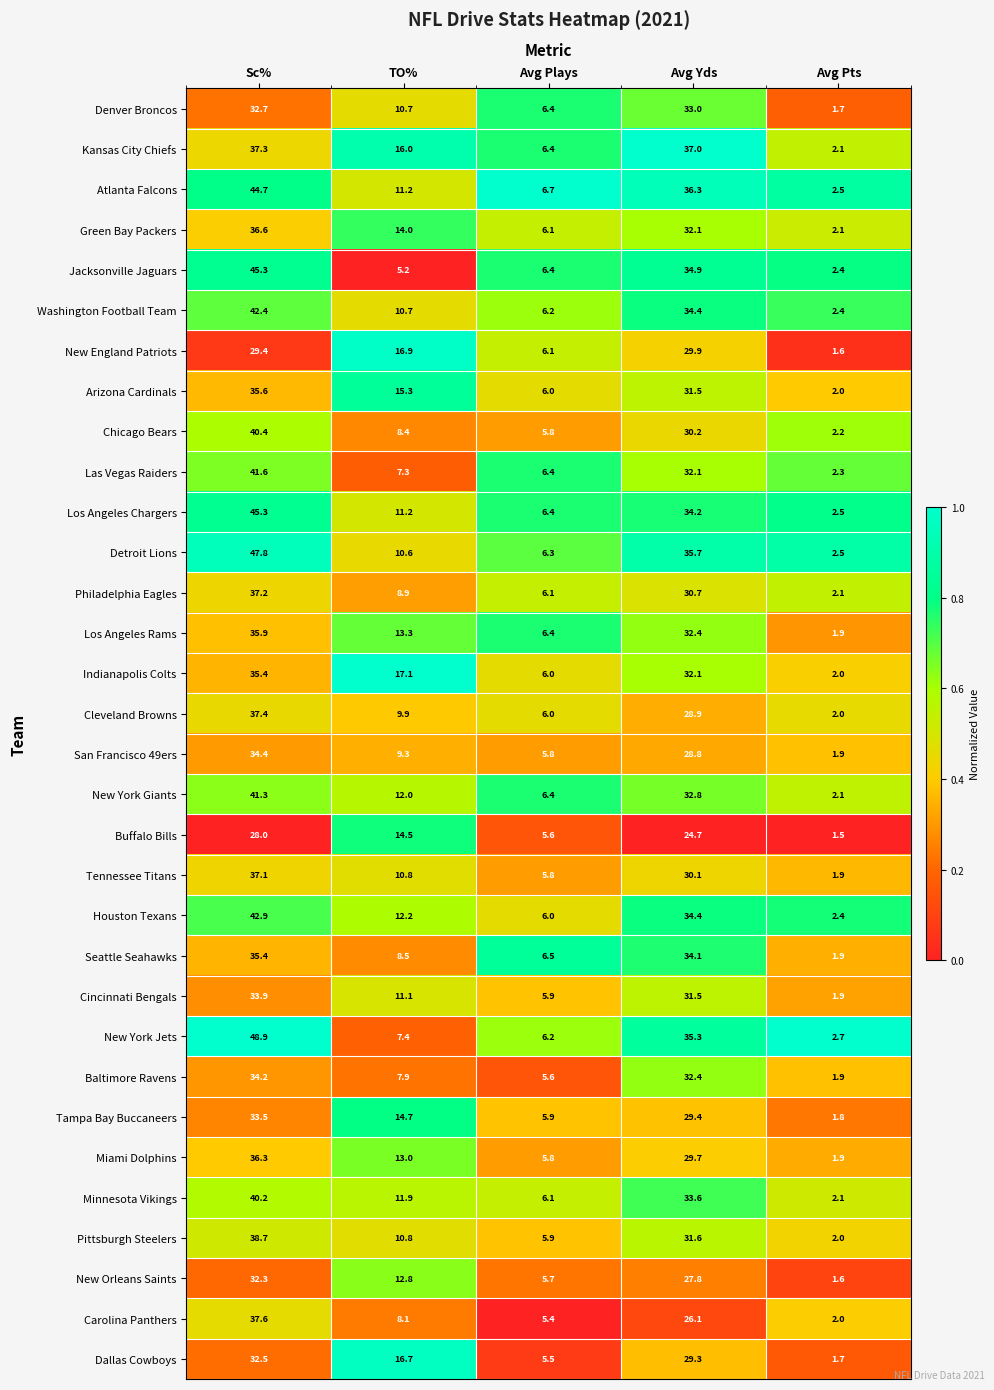

True or false: Chicago Bears has a value of 8.4 at TO%.

True